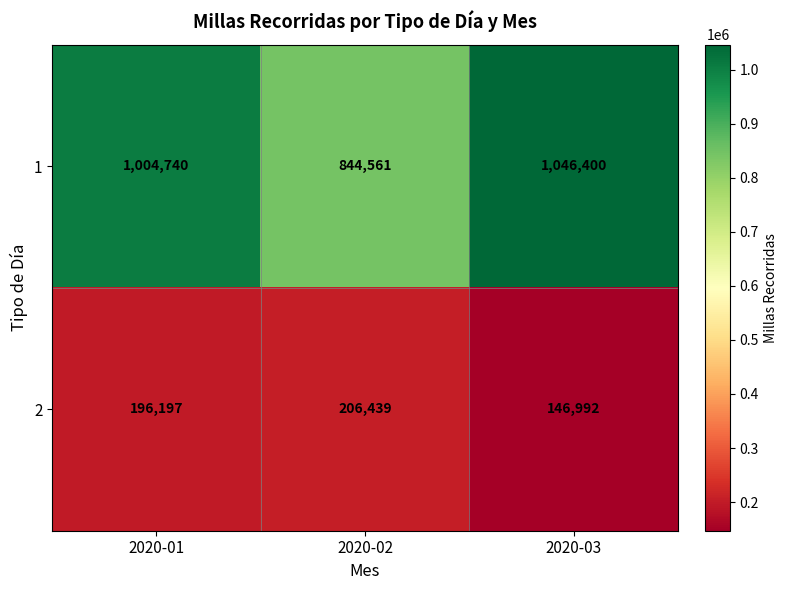

True or false: 1 has a value of 1046400 at 2020-03.

True